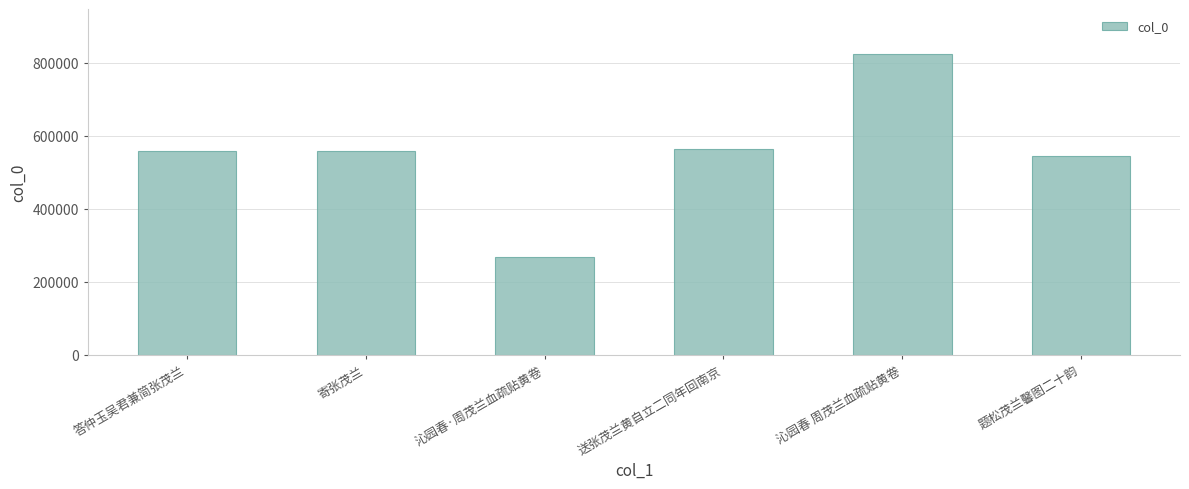

What is the value of the 1st bar from the left?

558201